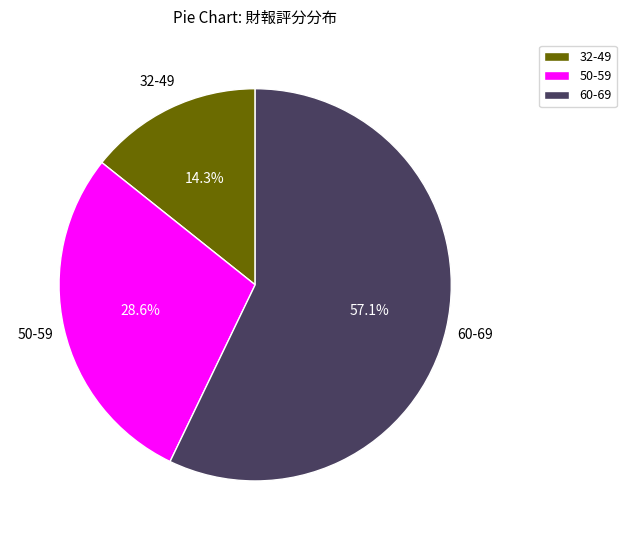

Rank the categories by value from highest to lowest.

60-69, 50-59, 32-49